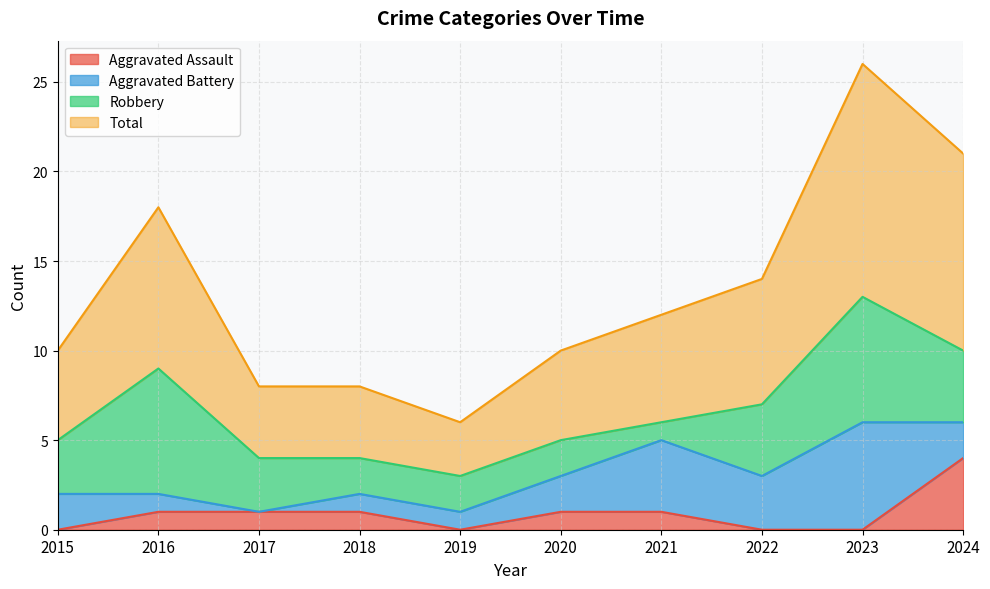

At how many categories does at least one series exceed 21?

1